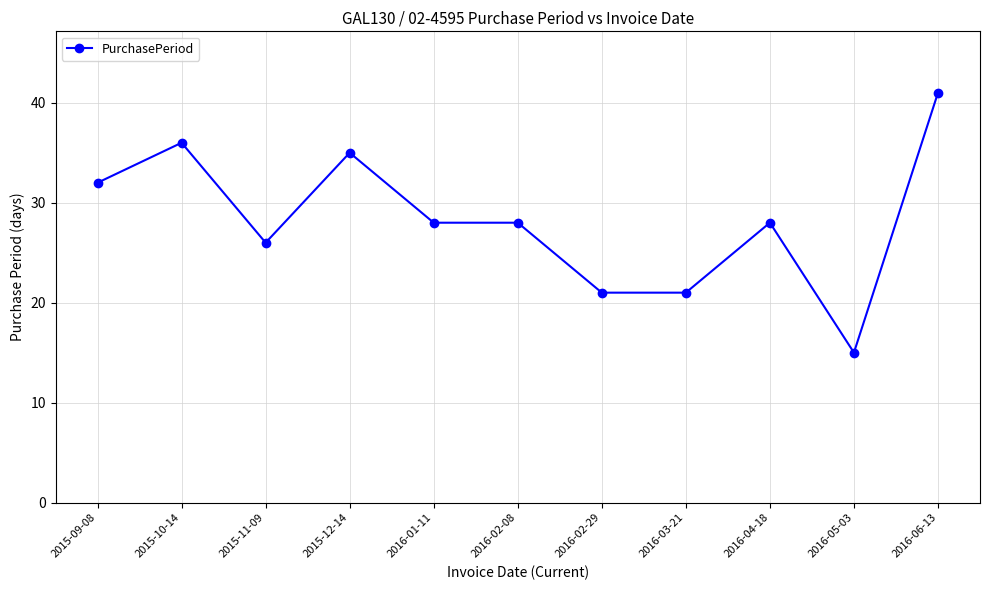

How many distinct data groups are displayed?

1